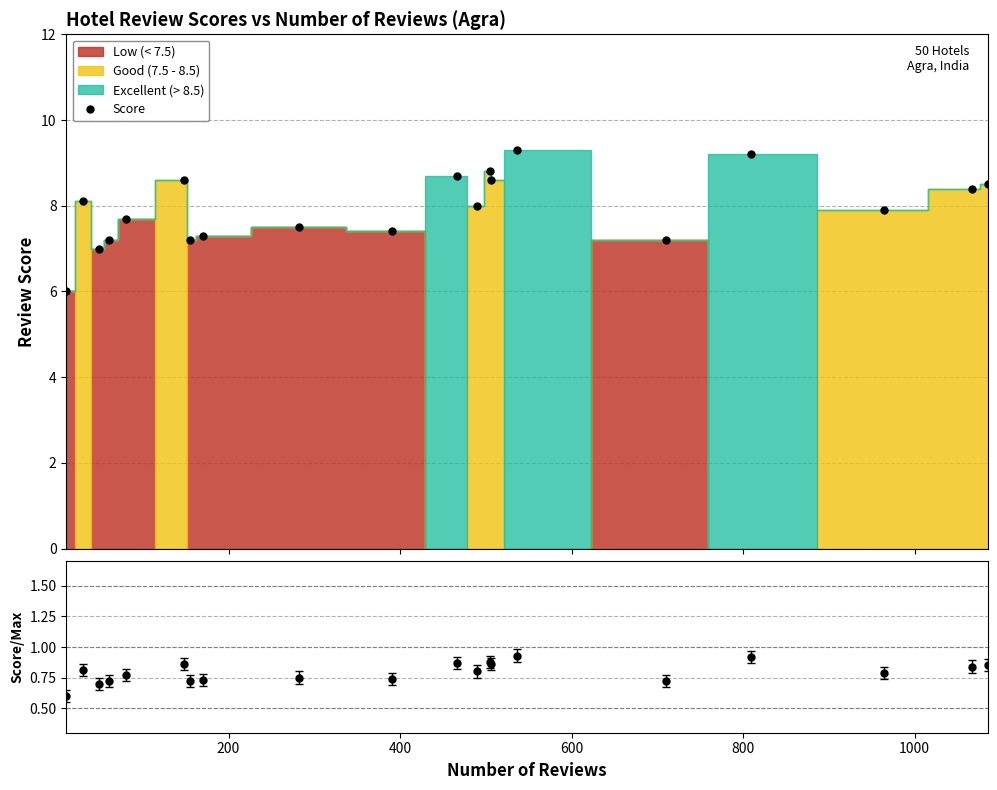

What is the value of the Score point at the 17th from the left?

9.2